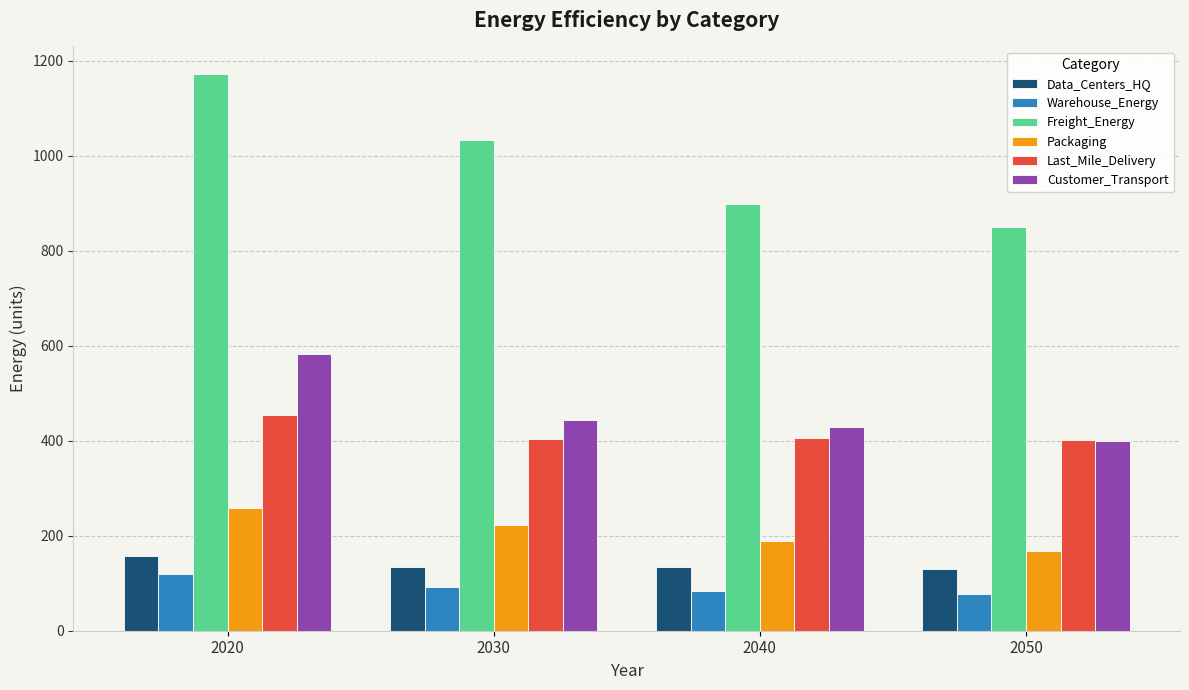

At how many categories does at least one series exceed 527?

4